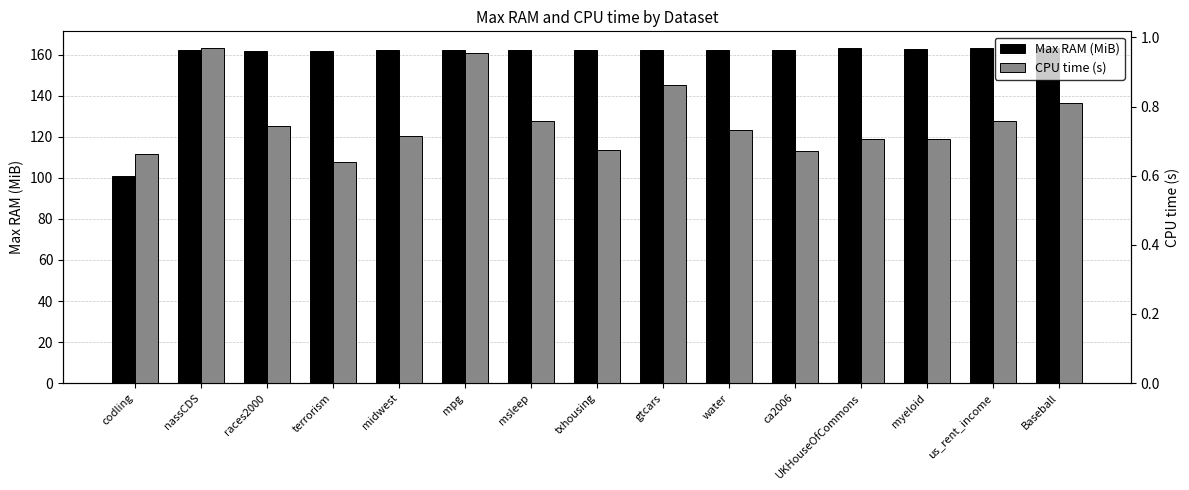

What is the label of the 13th bar from the left?

myeloid